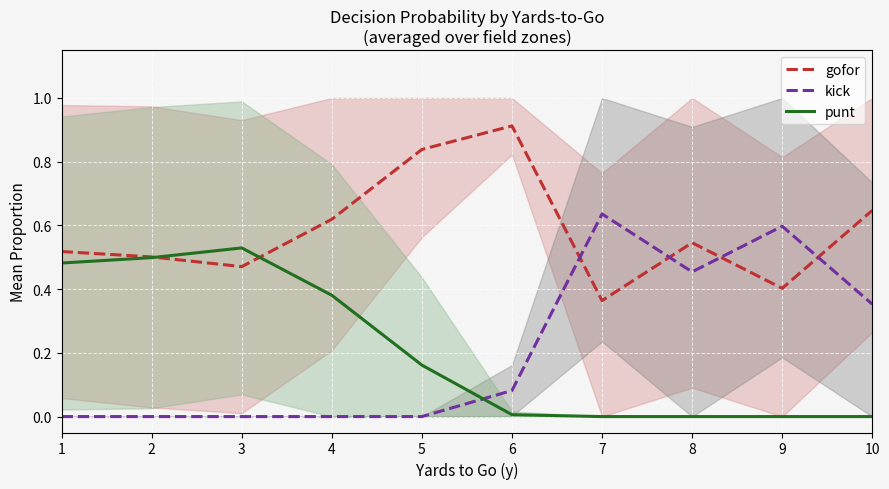

Reading left to right, extract all data points from this chart.

gofor: 0.5	0.5	0.5	0.6	0.8	0.9	0.4	0.5	0.4	0.6
kick: 0.0	0.0	0.0	0.0	0.0	0.1	0.6	0.5	0.6	0.4
punt: 0.5	0.5	0.5	0.4	0.2	0.0	0.0	0.0	0.0	0.0